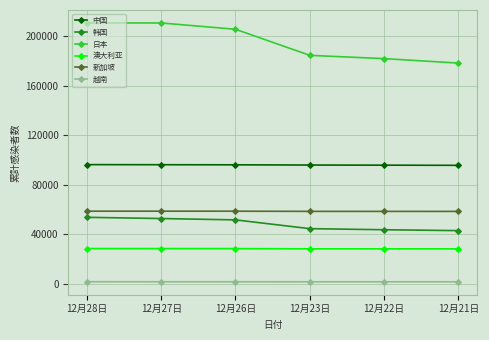

What is the smallest value displayed?

1395